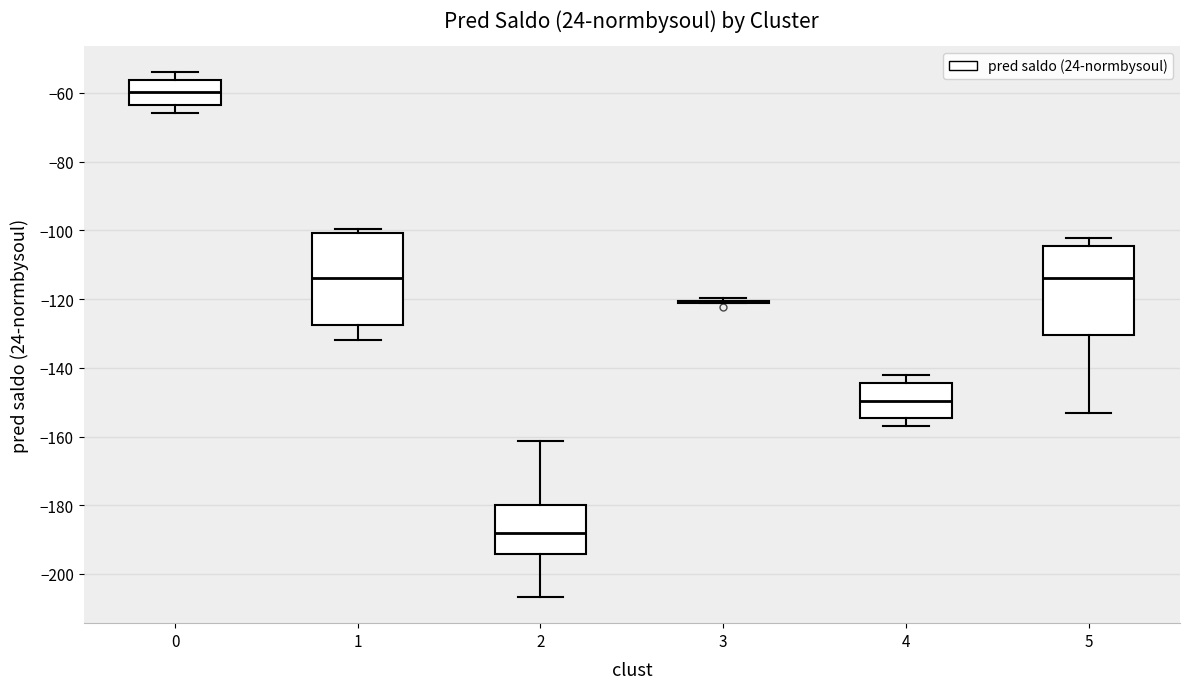

Where is the lower edge of the box at x = 4 on the y-axis? The values are not printed on the chart, so give them approximately, as read against the axis.

-154